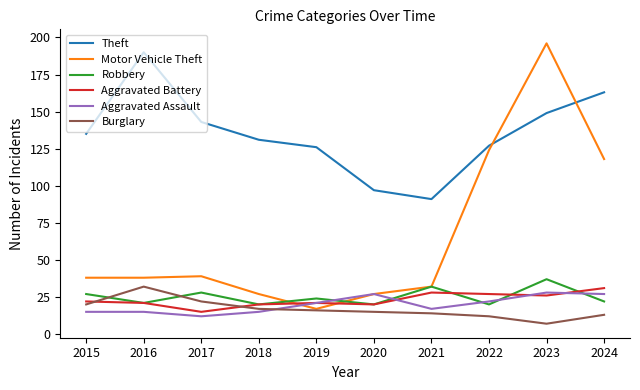

Is it true that Motor Vehicle Theft equals 39 at 2017?

True